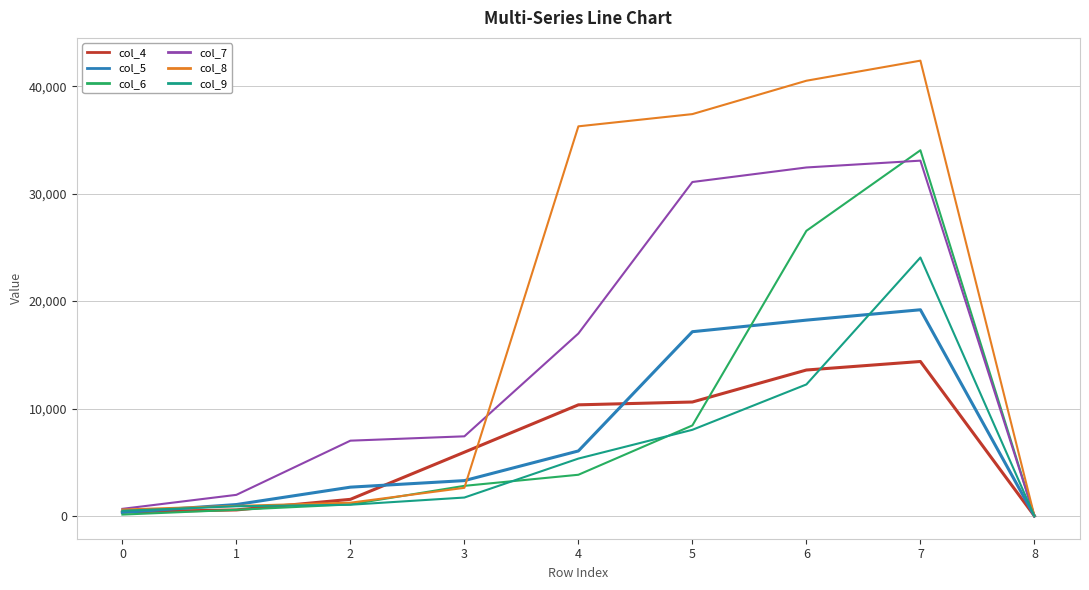

Which series has the widest spread of values?

col_8